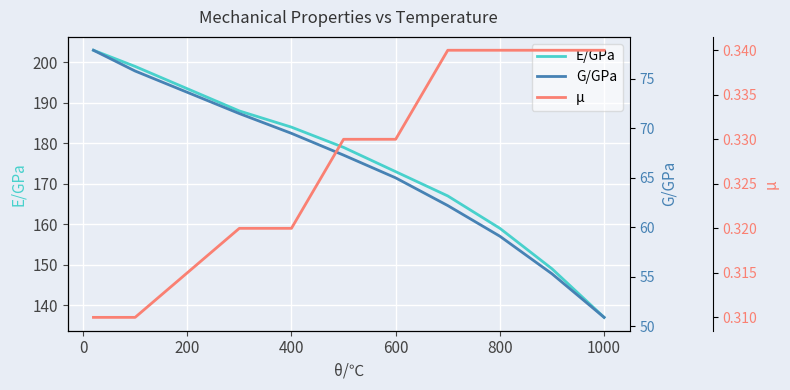

True or false: E/GPa has a value of 137 at 1000.

True